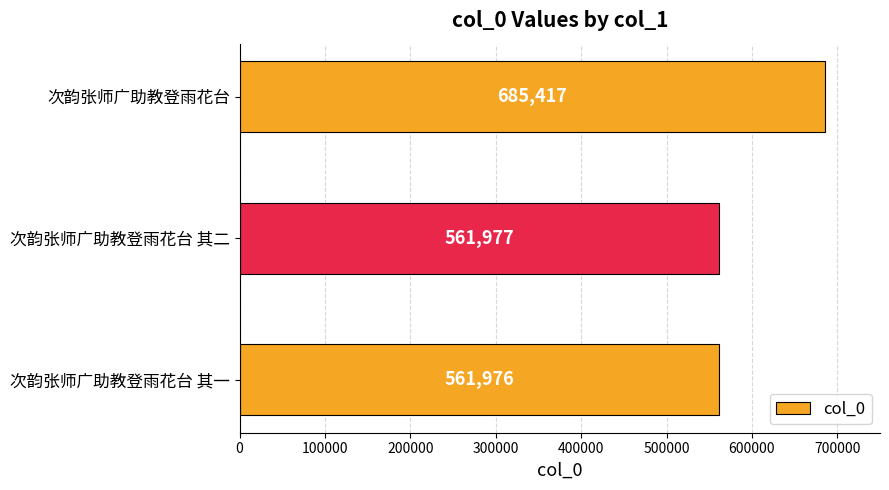

Rank the categories by value from lowest to highest.

次韵张师广助教登雨花台 其一, 次韵张师广助教登雨花台 其二, 次韵张师广助教登雨花台